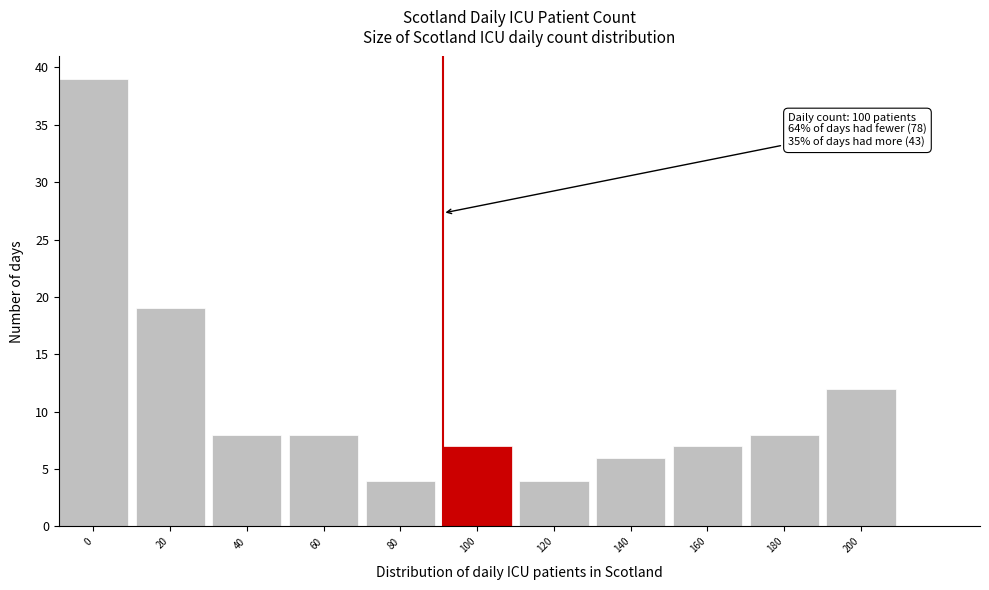

Reading left to right, list all the values displayed in this chart.

0=39	20=19	40=8	60=8	80=4	100=7	120=4	140=6	160=7	180=8	200=12